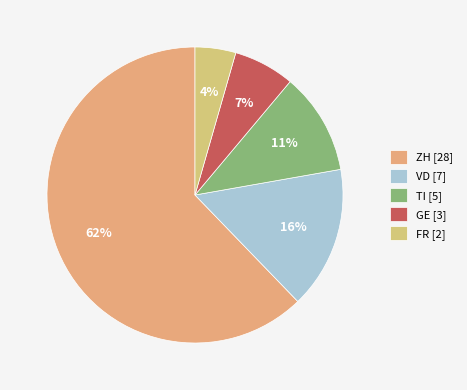

What portion of the pie excludes TI?

88.9%